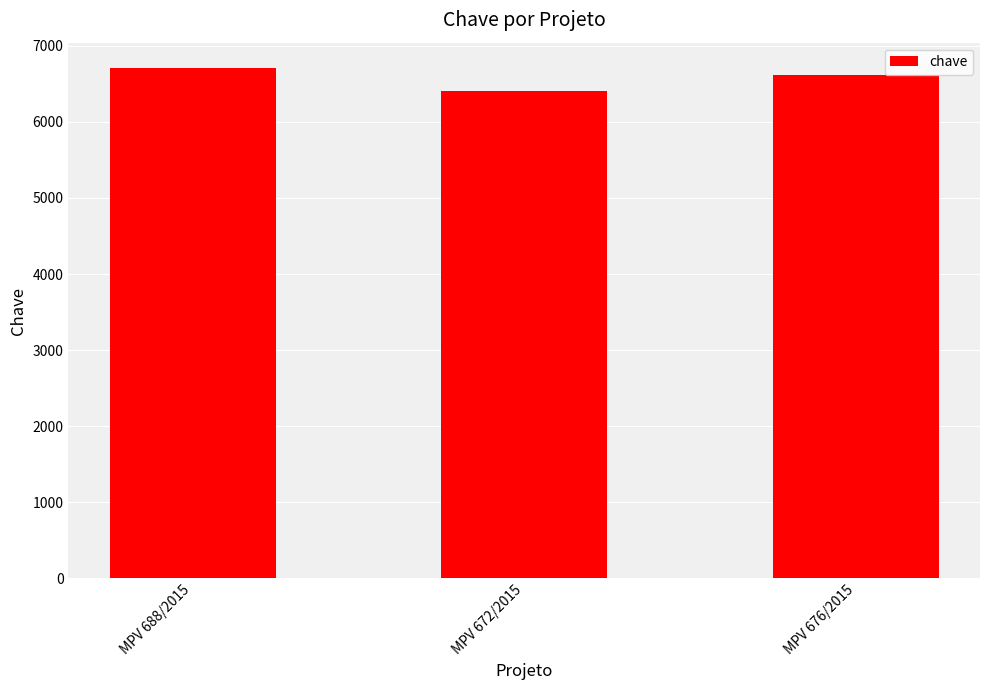

How many bars are there in total?

3